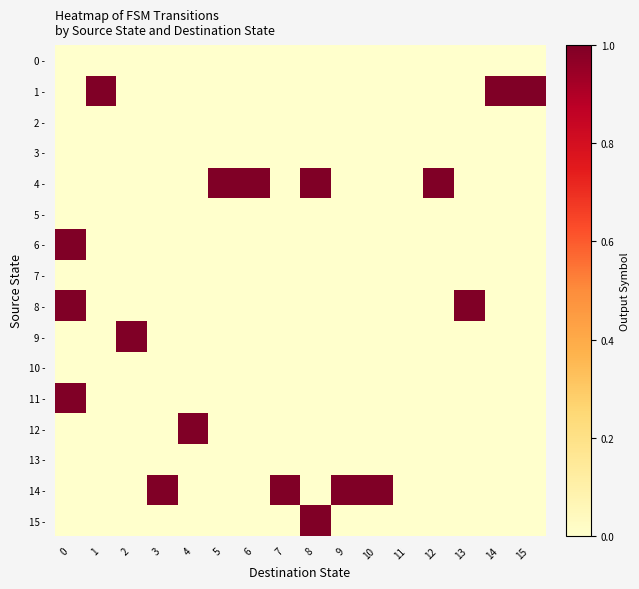

Count the number of categories in the chart.

16